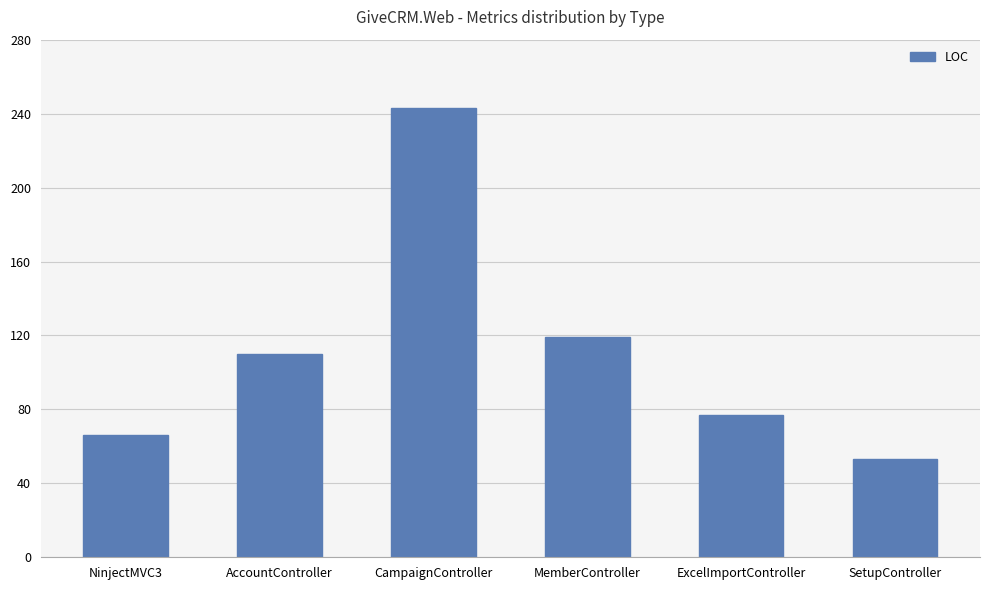

Reading right to left, transcribe all the data shown in this chart.

SetupController=53	ExcelImportController=77	MemberController=119	CampaignController=243	AccountController=110	NinjectMVC3=66